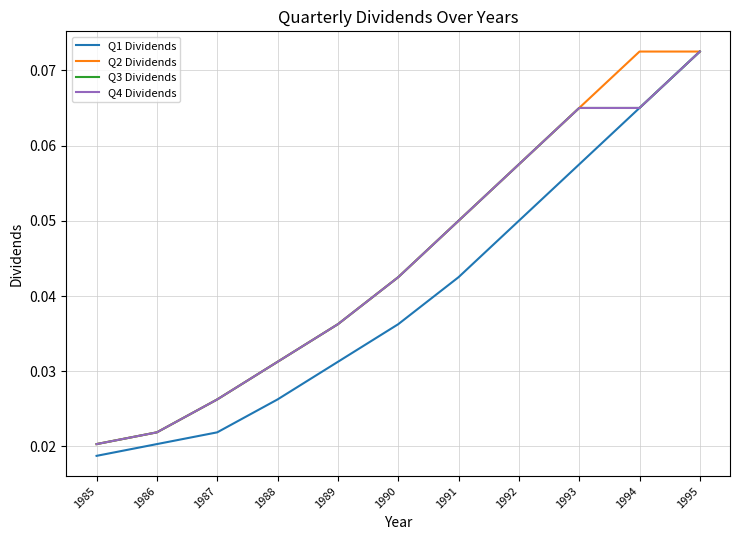

True or false: Q1 Dividends has more than 1 points higher than both neighbors.

False